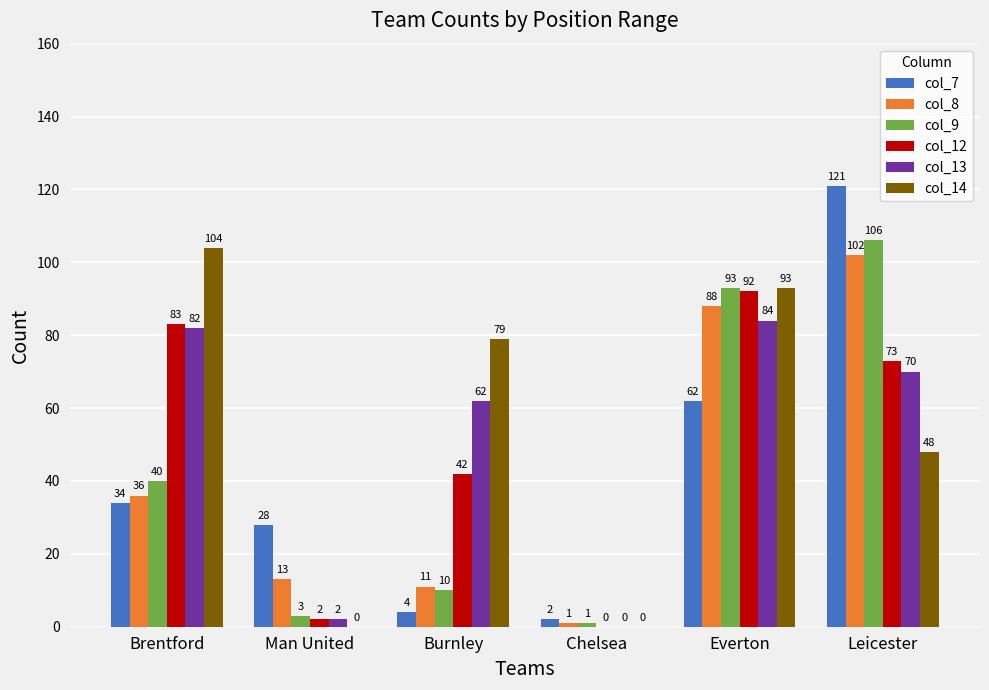

Which series has the largest total across all categories?

col_14